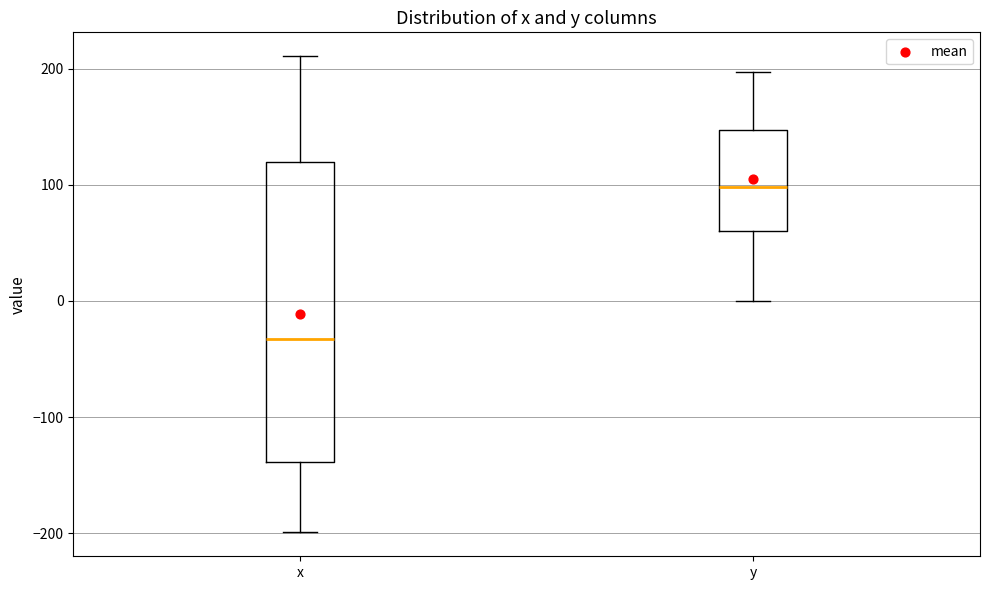

Where does the upper whisker of the box for y end on the y-axis? The values are not printed on the chart, so give them approximately, as read against the axis.

200